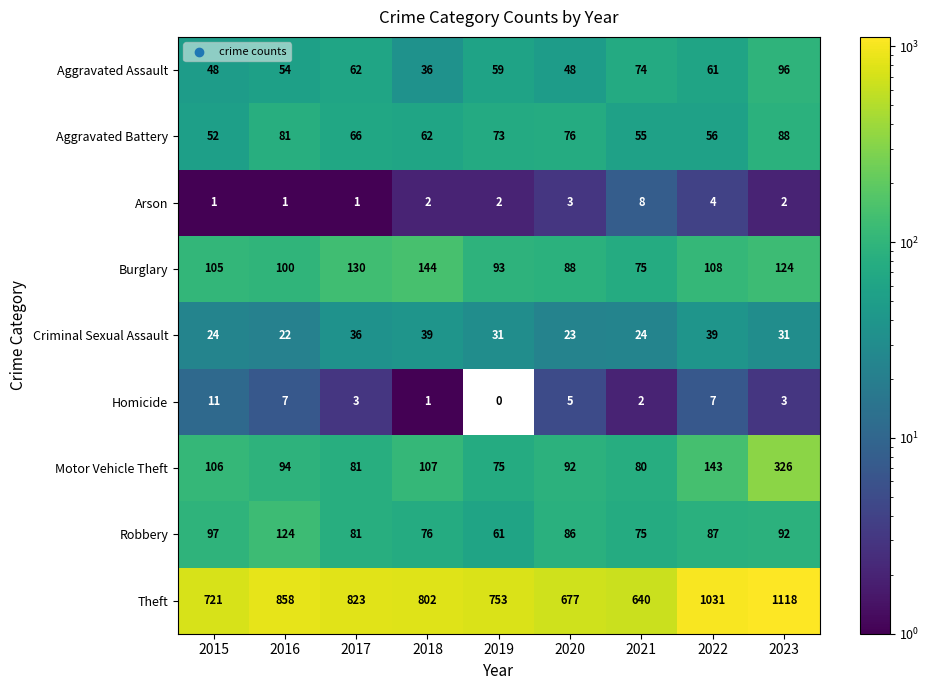

List the series in order of their peak value, lowest first.

Arson, Homicide, Criminal Sexual Assault, Aggravated Battery, Aggravated Assault, Robbery, Burglary, Motor Vehicle Theft, Theft